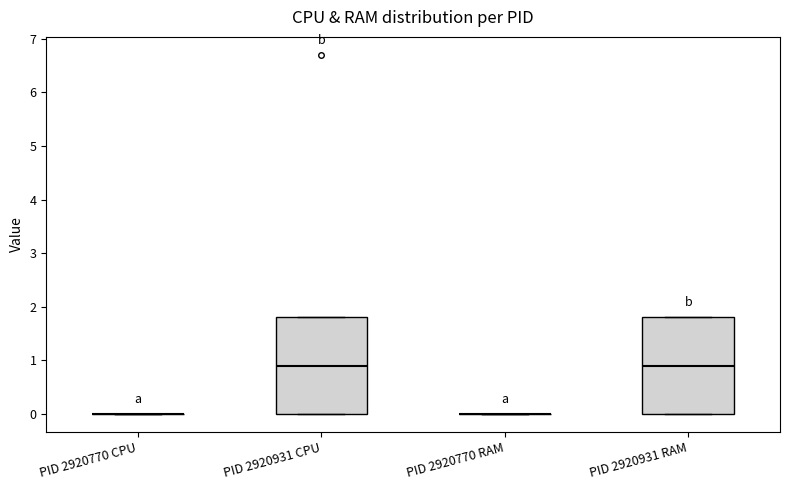

Reading left to right, read every box against the y-axis: the position of its median line, the range the box covers, and the ends of its whiskers. The values are not printed on the chart, so give them approximately, as read against the axis.

PID 2920770 CPU: box collapsed to a line at 0.0, whiskers 0.0 to 0.0
PID 2920931 CPU: median 0.9, box 0.0 to 1.8, whiskers 0.0 to 1.8
PID 2920770 RAM: box collapsed to a line at 0.0, whiskers 0.0 to 0.0
PID 2920931 RAM: median 0.9, box 0.0 to 1.8, whiskers 0.0 to 1.8